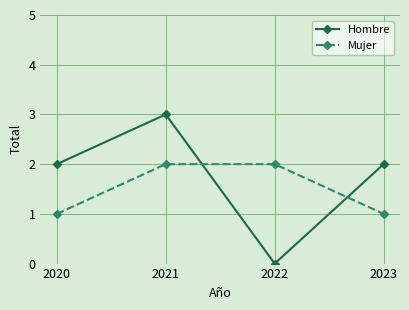

Which series has the largest range (max minus min)?

Hombre